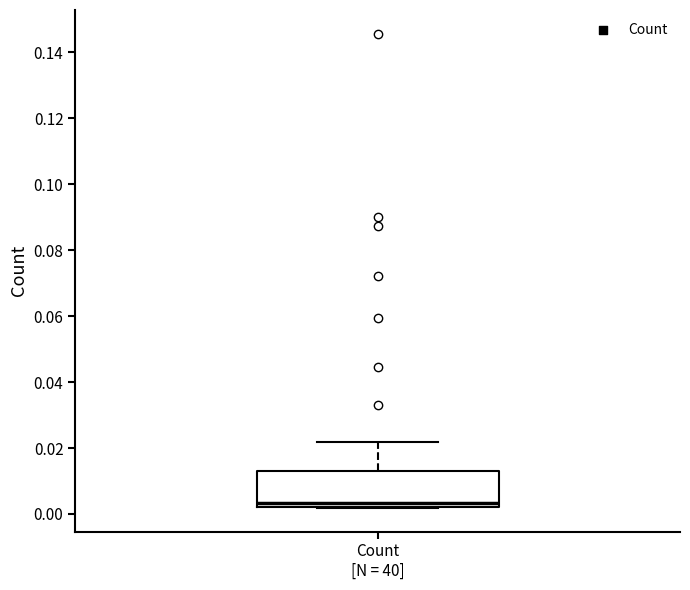

Transcribe this box plot: give where the median line is, the range the box spans, and where the two whiskers end, as read against the y-axis. The values are not printed on the chart, so give them approximately, as read against the axis.

median 0.004, box 0.002 to 0.014, whiskers 0.002 to 0.022